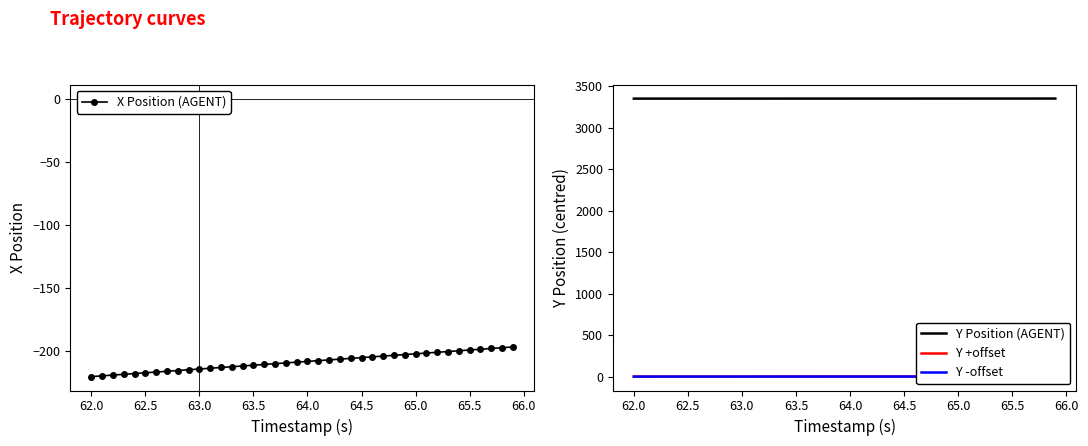

What is the average value of the Y +offset series?

0.3